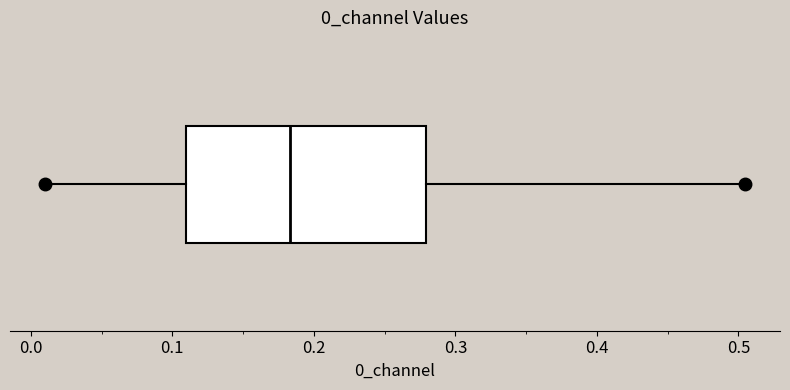

Transcribe this box plot: give where the median line is, the range the box spans, and where the two whiskers end, as read against the x-axis. The values are not printed on the chart, so give them approximately, as read against the axis.

median 0.18, box 0.11 to 0.28, whiskers 0.01 to 0.50